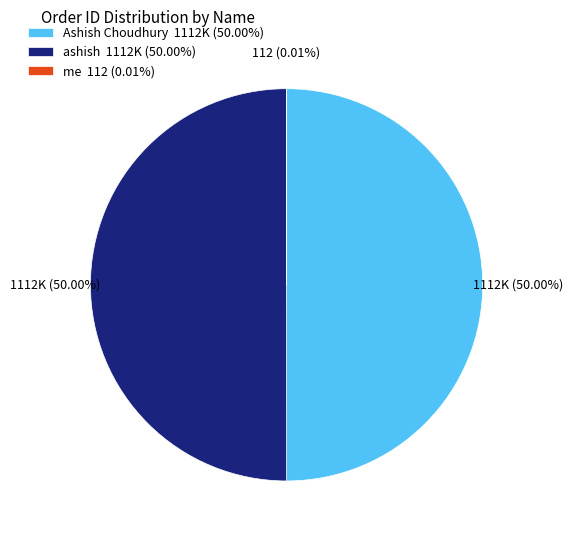

Is the sum of ashish 1112K (50.00%) and Ashish Choudhury 1112K (50.00%) greater than half?

Yes